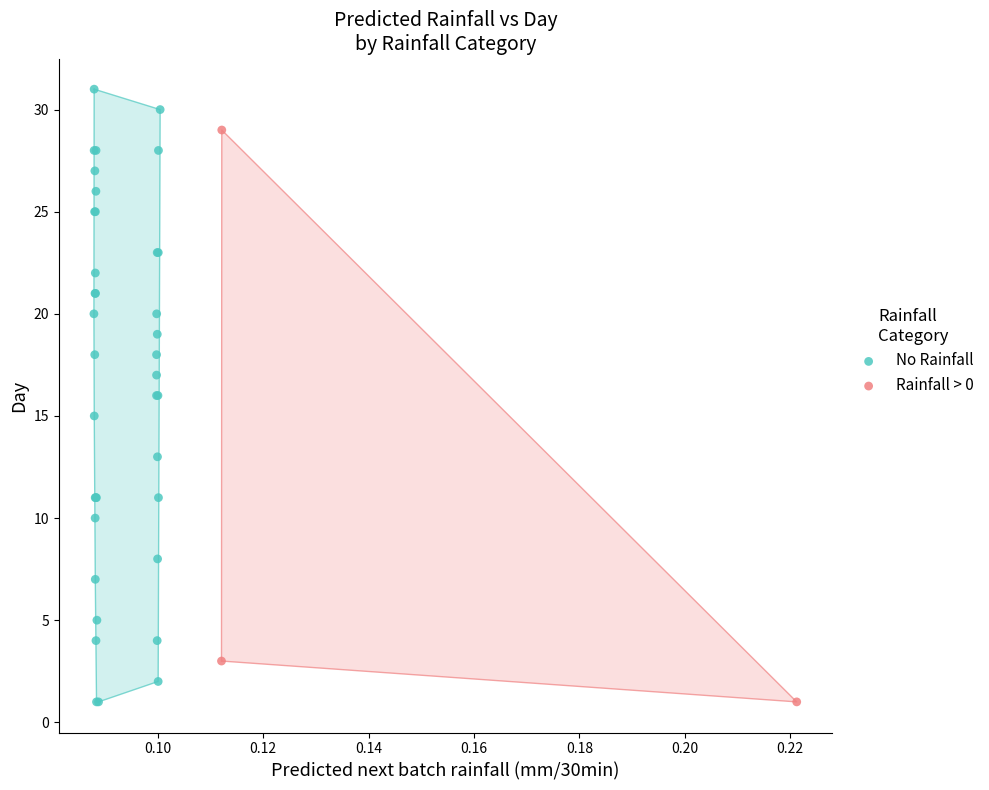

What are all the series names shown in the legend?

No Rainfall, Rainfall > 0